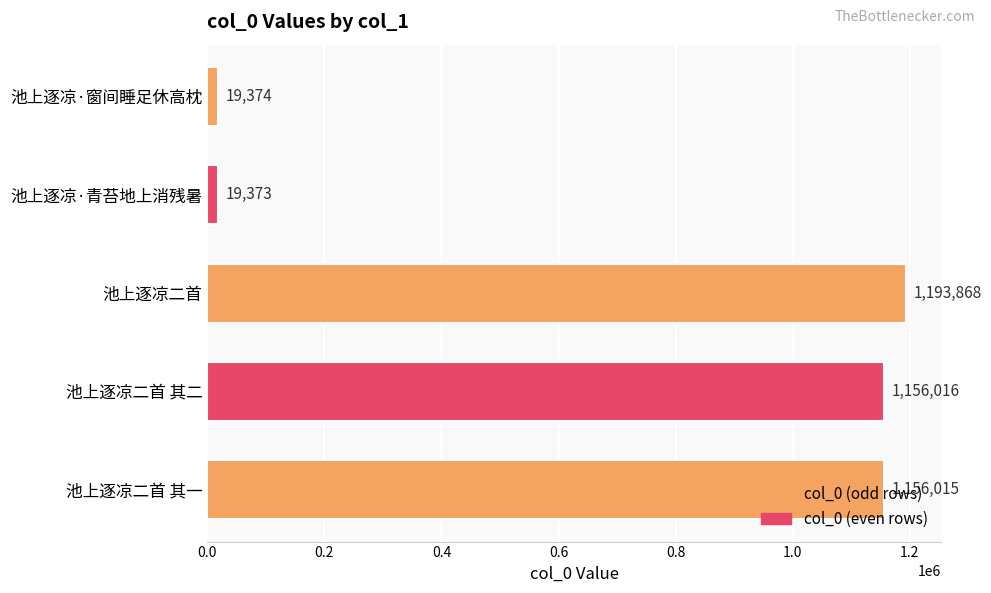

What is the greatest value displayed?

1193868